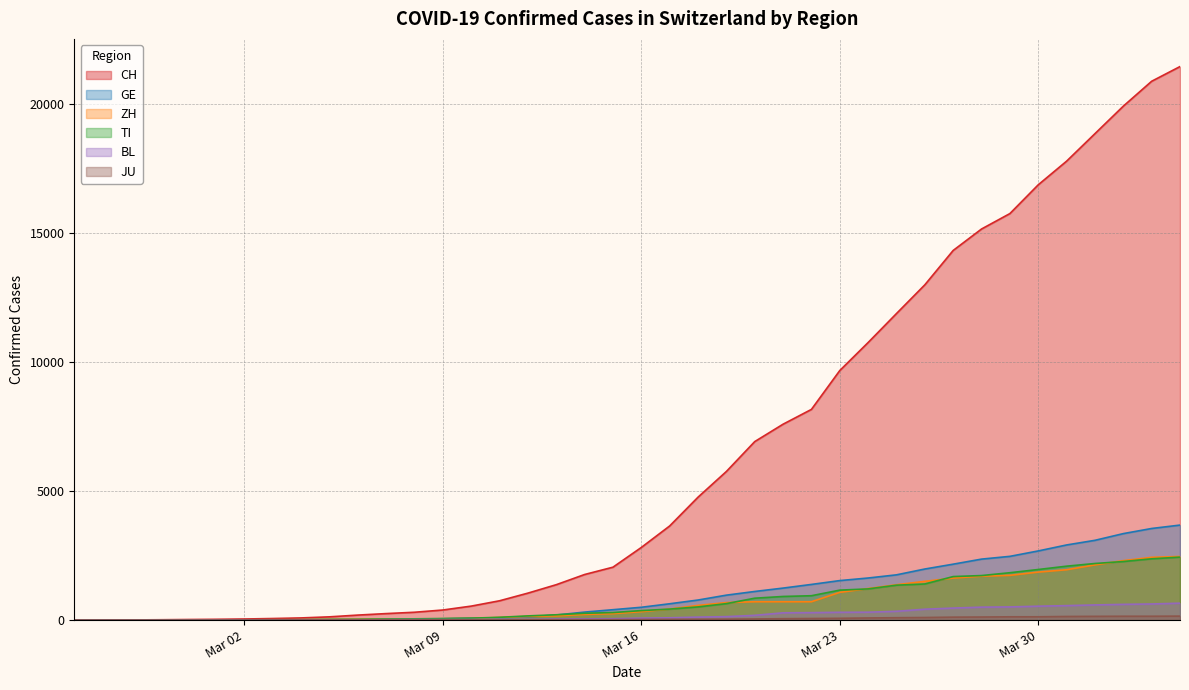

At how many categories does at least one series exceed 4915?

17